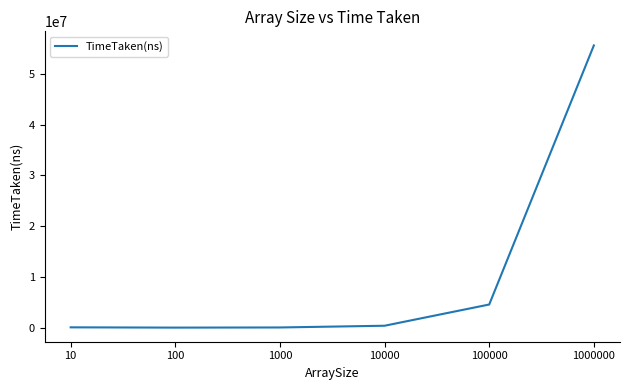

What is the difference between the maximum and minimum values?

55639341